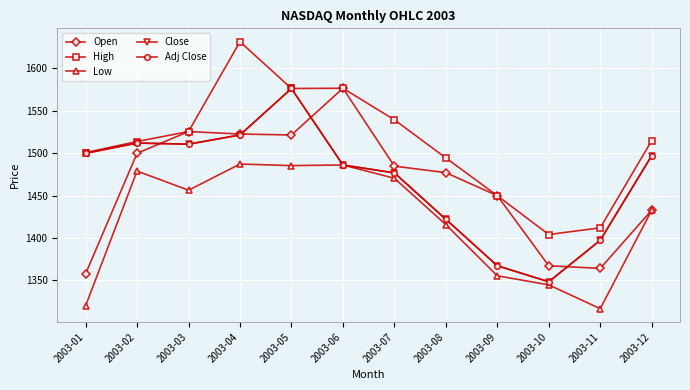

Is this an area chart (filled region under the line)?

No